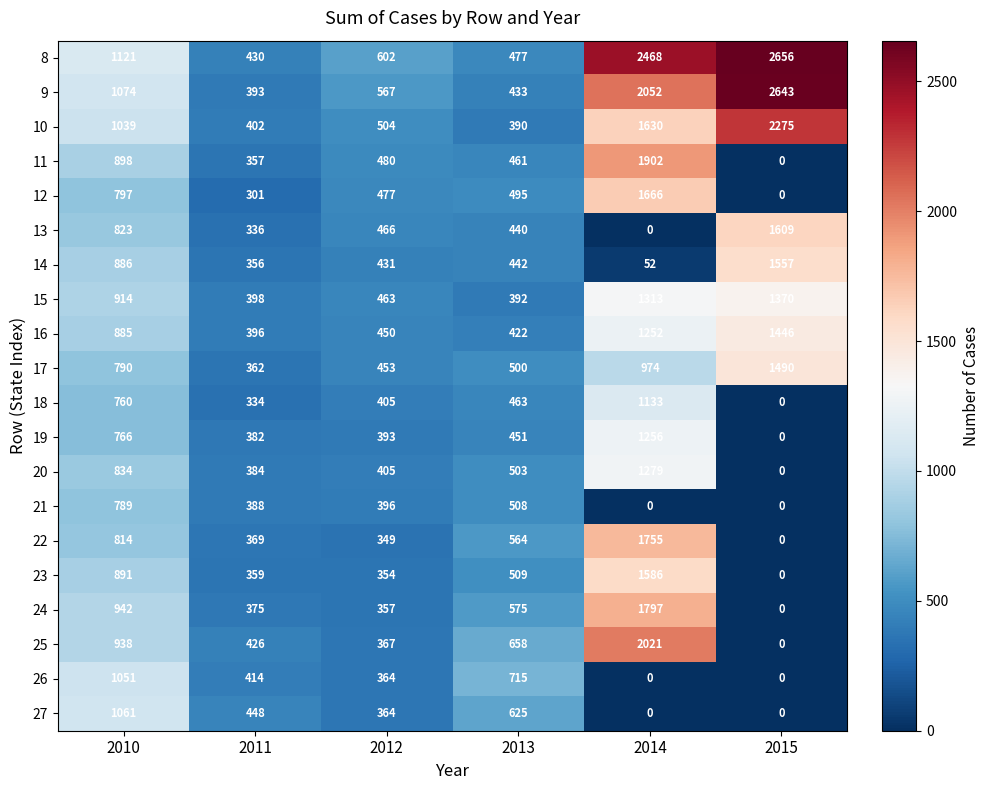

Which series changed the most between 2010 and 2011?

8